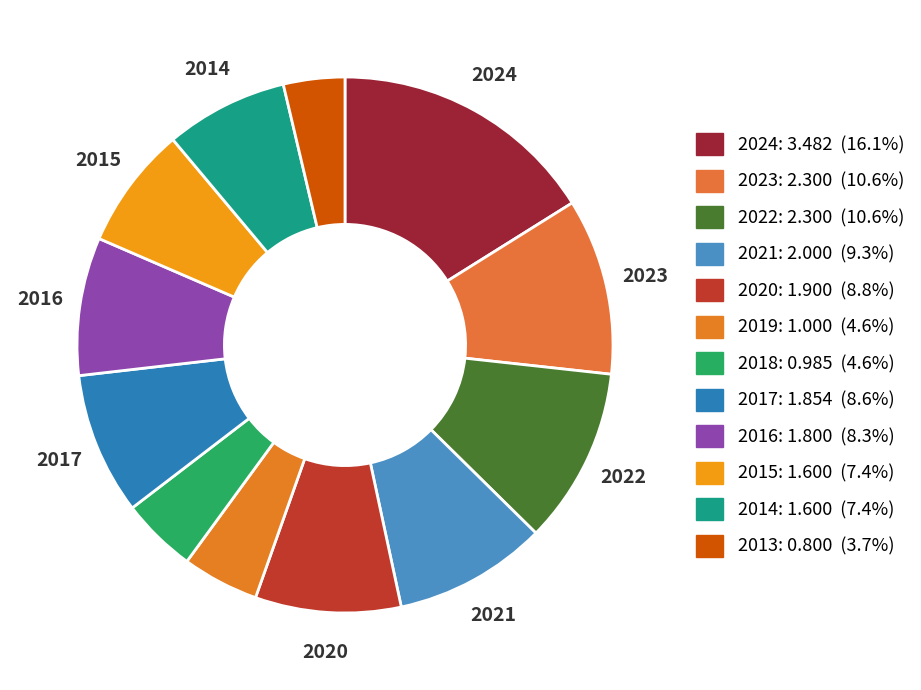

How many slices are in this pie chart?

12